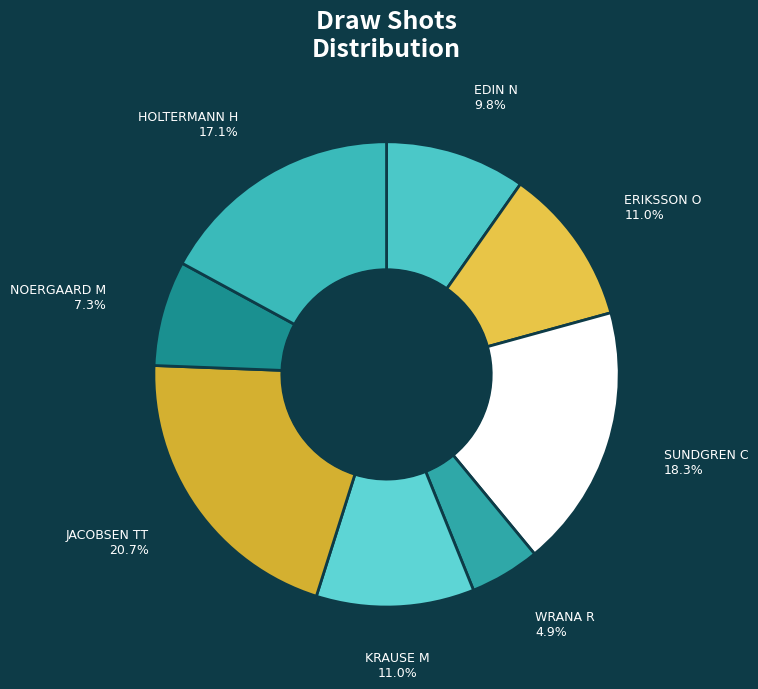

To the nearest percent, what is the difference between the largest and smallest slice percentages?

16%